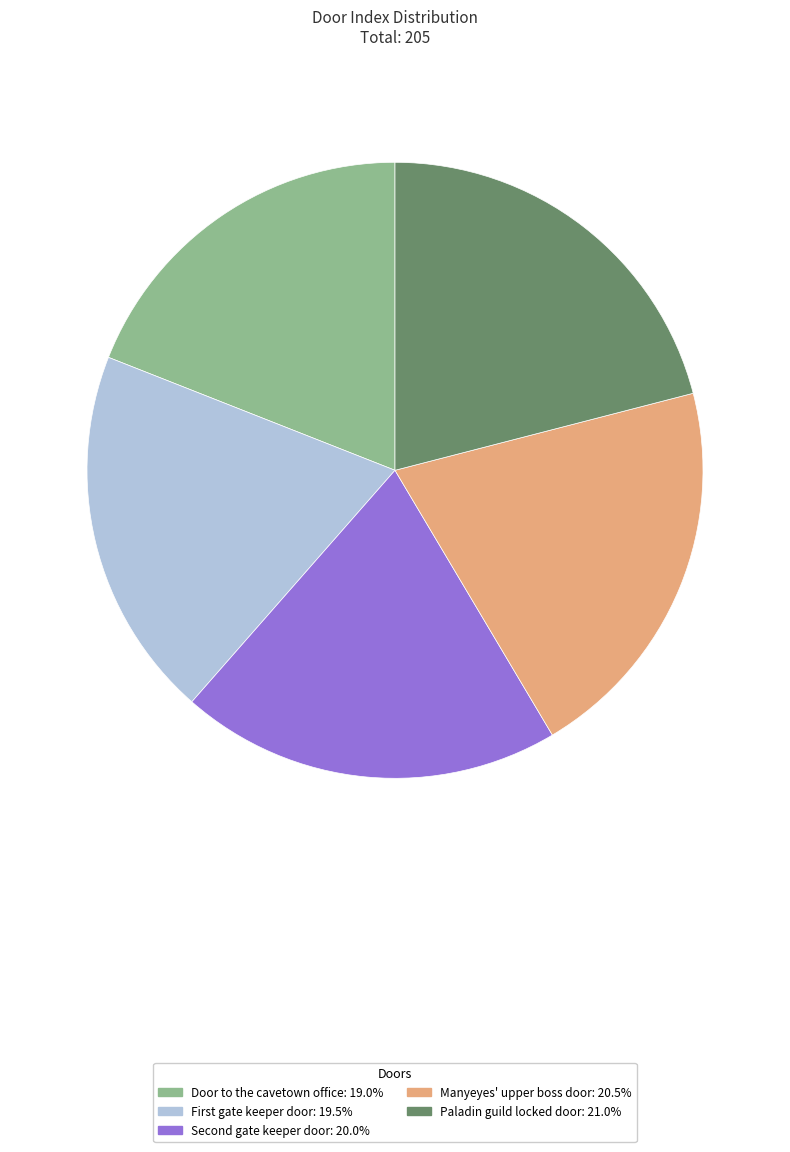

Is there a majority slice in this chart?

No